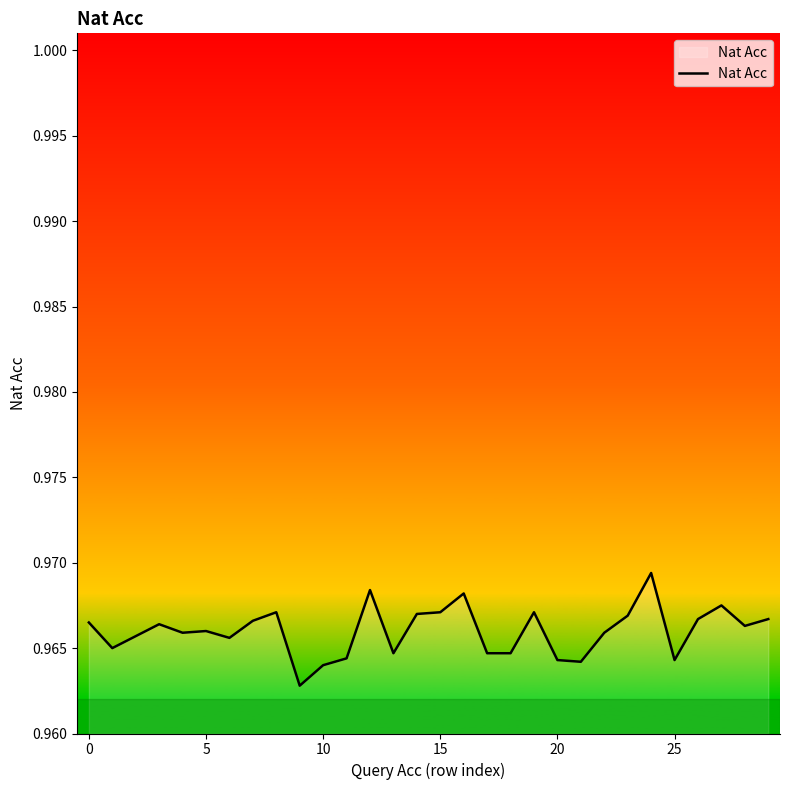

How many lines are shown in the chart?

1